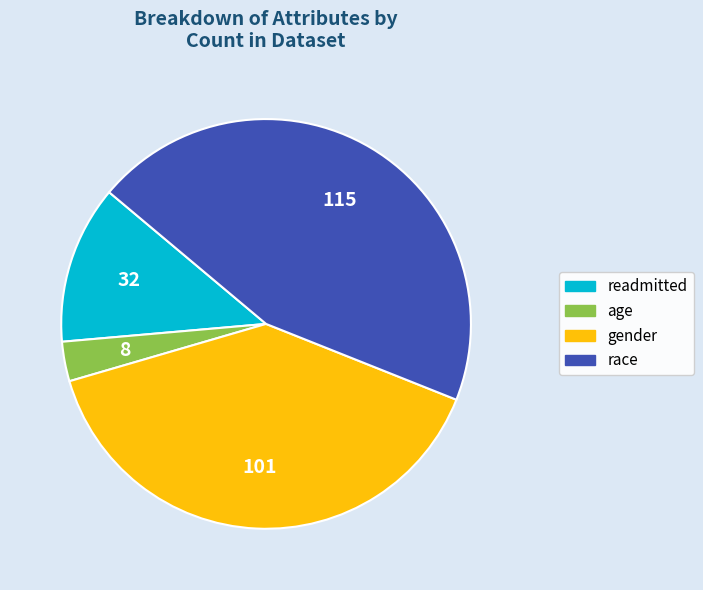

Which has a higher value, readmitted or age?

readmitted